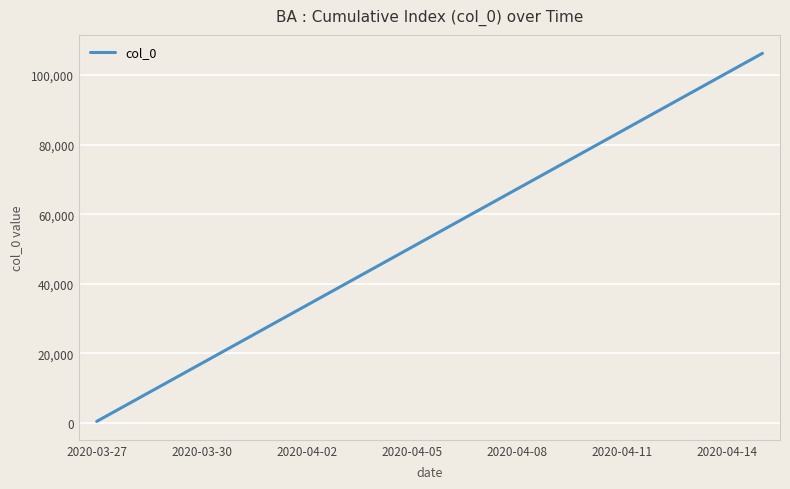

What is the difference between the maximum and minimum values?

105830